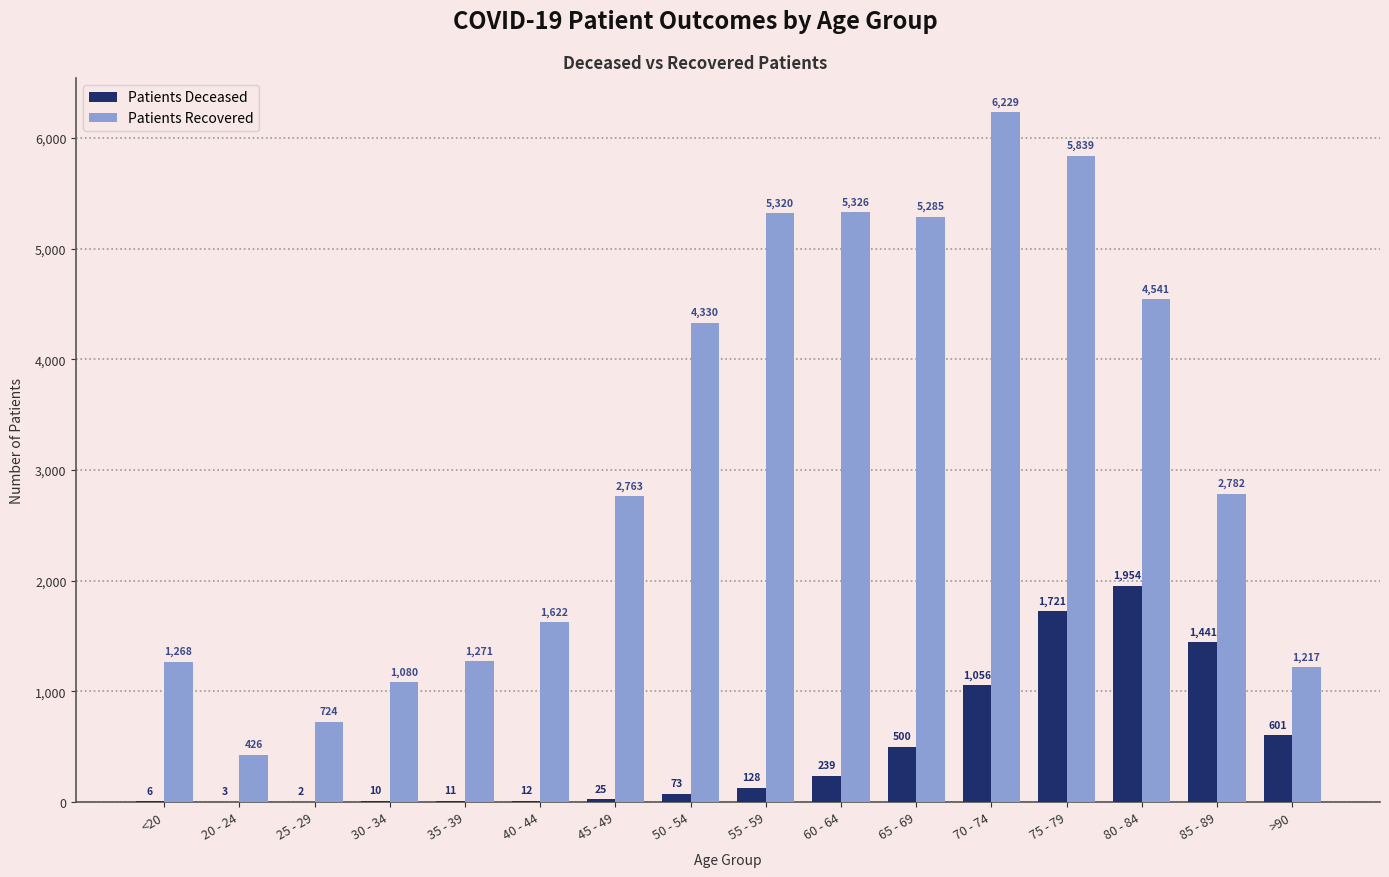

What is the greatest value displayed?

6229